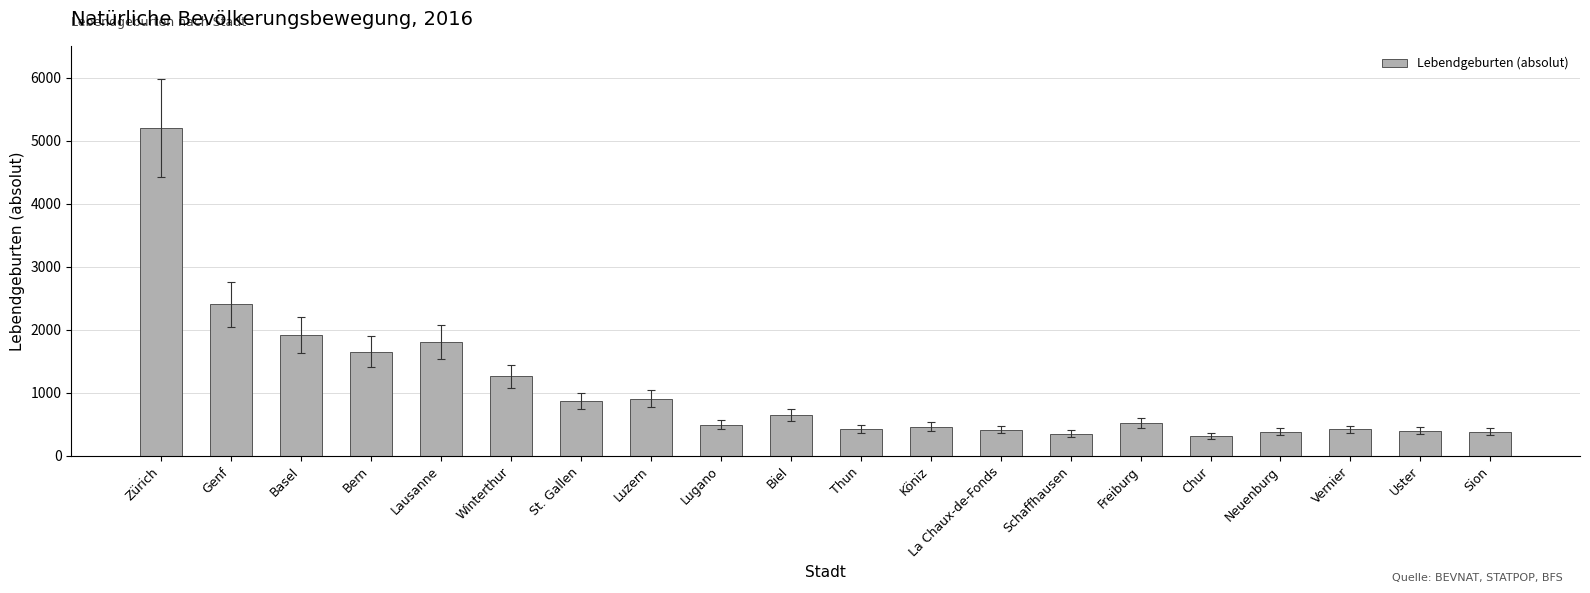

What is the sum of all values?

21265